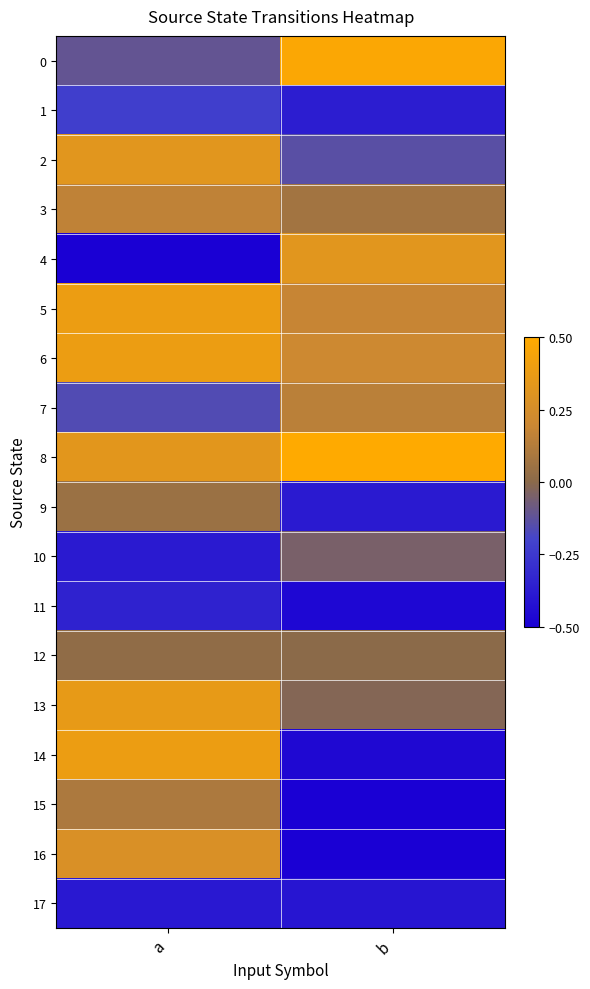

Reading left to right, extract all data points from this chart.

0: a=-0.1	b=0.5
1: a=-0.2	b=-0.4
2: a=0.3	b=-0.1
3: a=0.2	b=0.1
4: a=-0.5	b=0.3
5: a=0.4	b=0.2
6: a=0.4	b=0.2
7: a=-0.2	b=0.1
8: a=0.3	b=0.5
9: a=0.0	b=-0.4
10: a=-0.4	b=-0.0
11: a=-0.3	b=-0.5
12: a=0.0	b=0.0
13: a=0.4	b=-0.0
14: a=0.4	b=-0.5
15: a=0.1	b=-0.5
16: a=0.3	b=-0.5
17: a=-0.4	b=-0.4